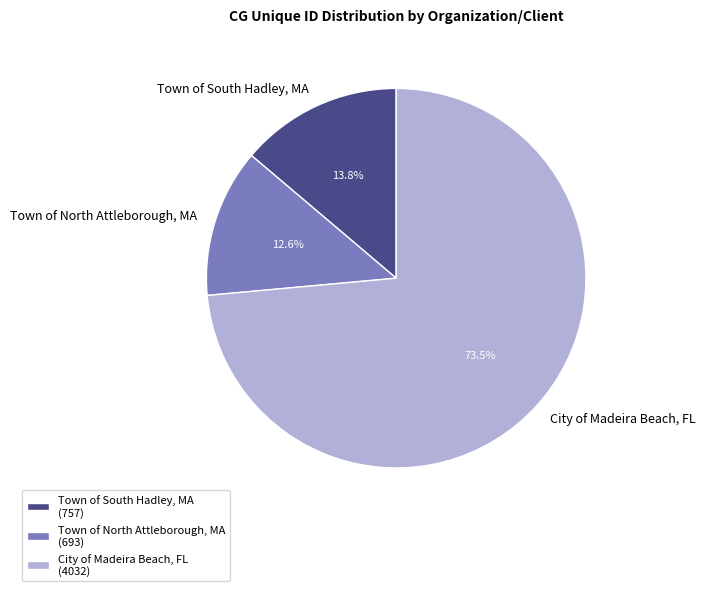

Combined, do Town of South Hadley, MA and City of Madeira Beach, FL account for over 50%?

Yes